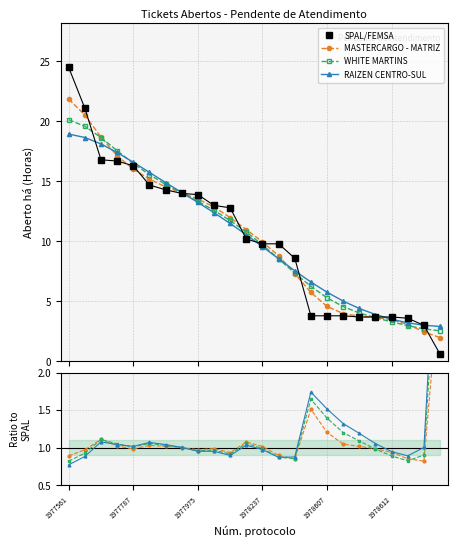

What is the average value of the WHITE MARTINS series?

1.2